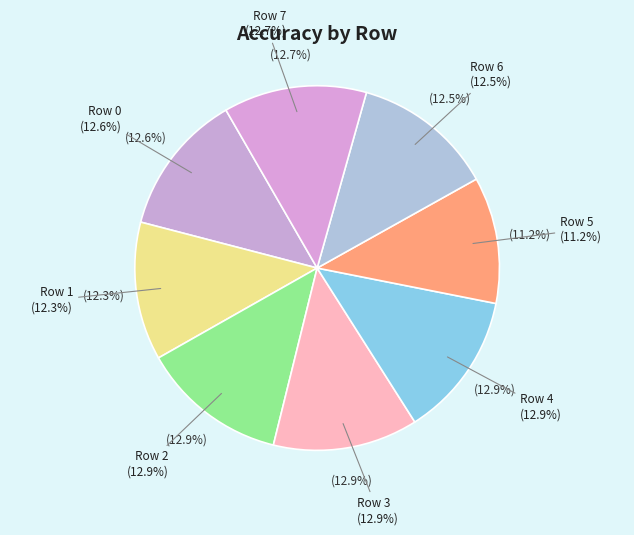

To the nearest percent, what is the difference between the Row 3 and Row 1 slice percentages?

1%